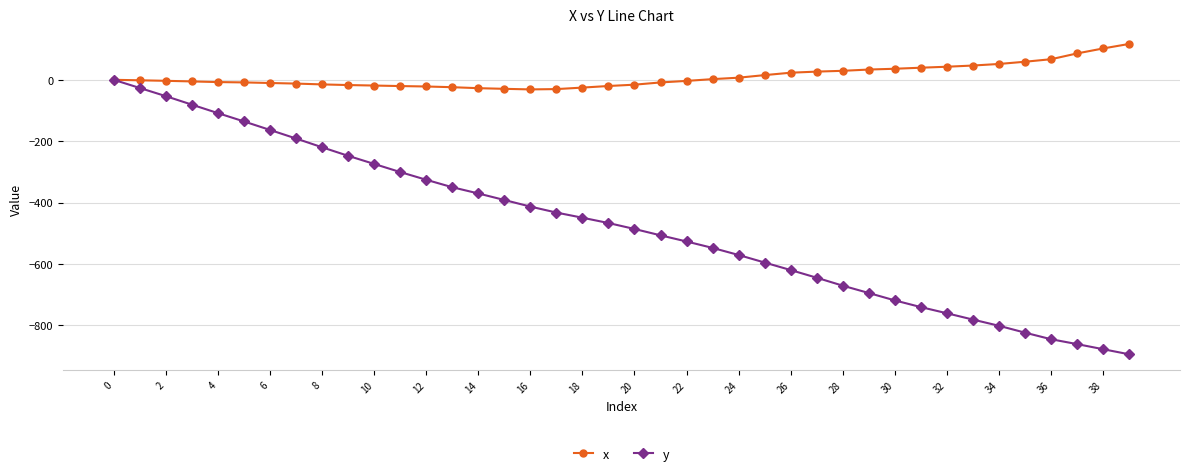

What is the average value of the x series?

10.7